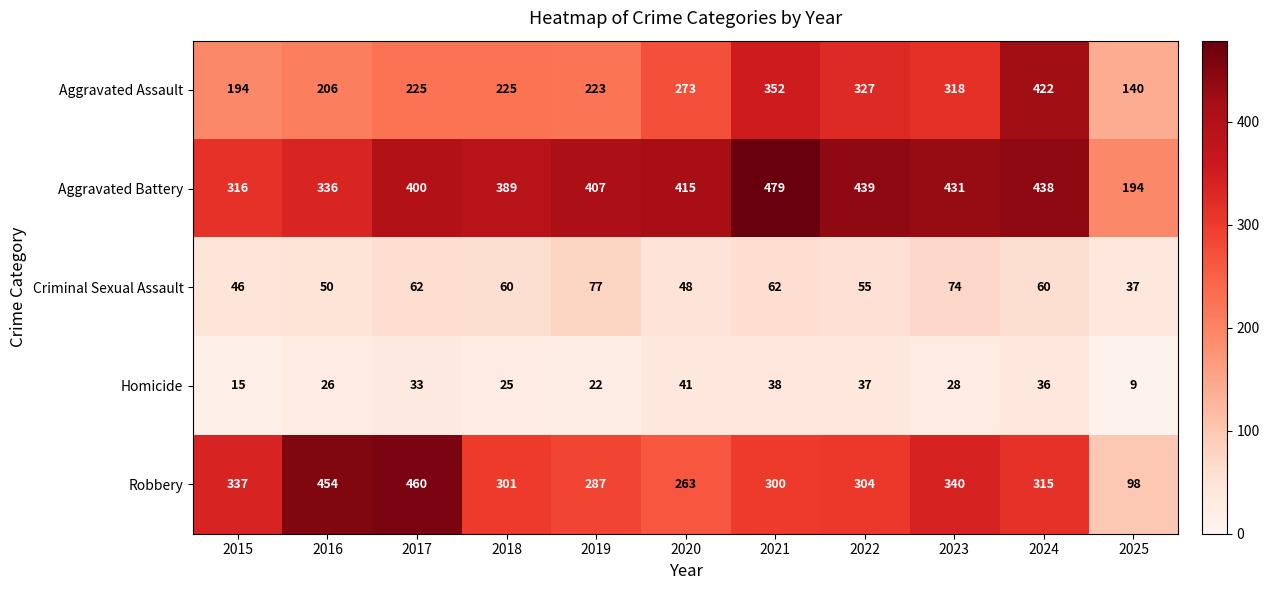

Rank the series at 2021 from highest to lowest value.

Aggravated Battery, Aggravated Assault, Robbery, Criminal Sexual Assault, Homicide